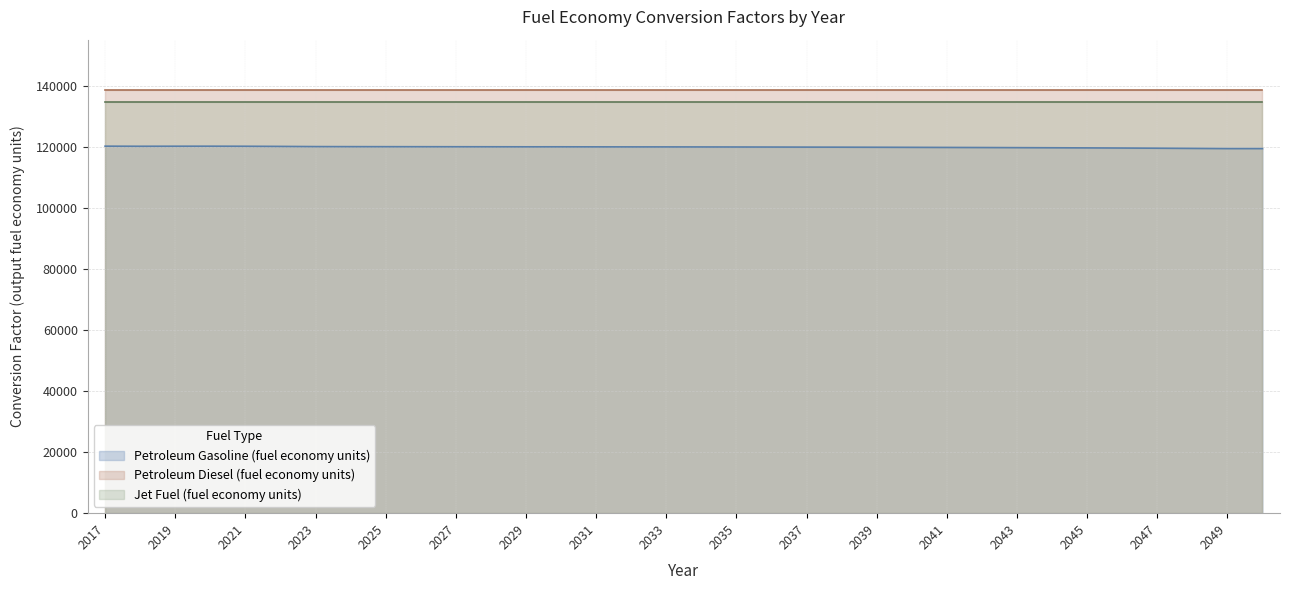

Rank the series by their average value, from lowest to highest.

Petroleum Gasoline (fuel economy units), Jet Fuel (fuel economy units), Petroleum Diesel (fuel economy units)